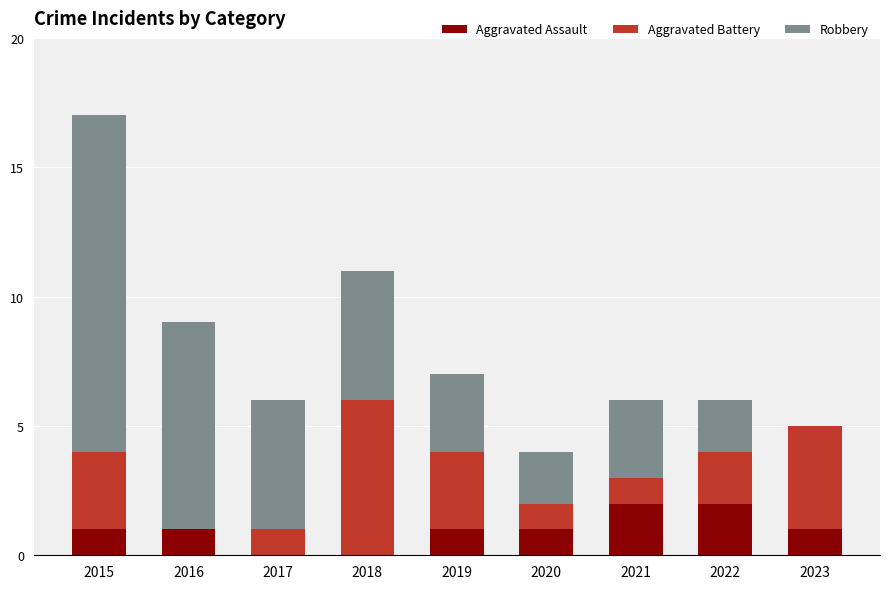

What is the sum of all Aggravated Assault values?

9